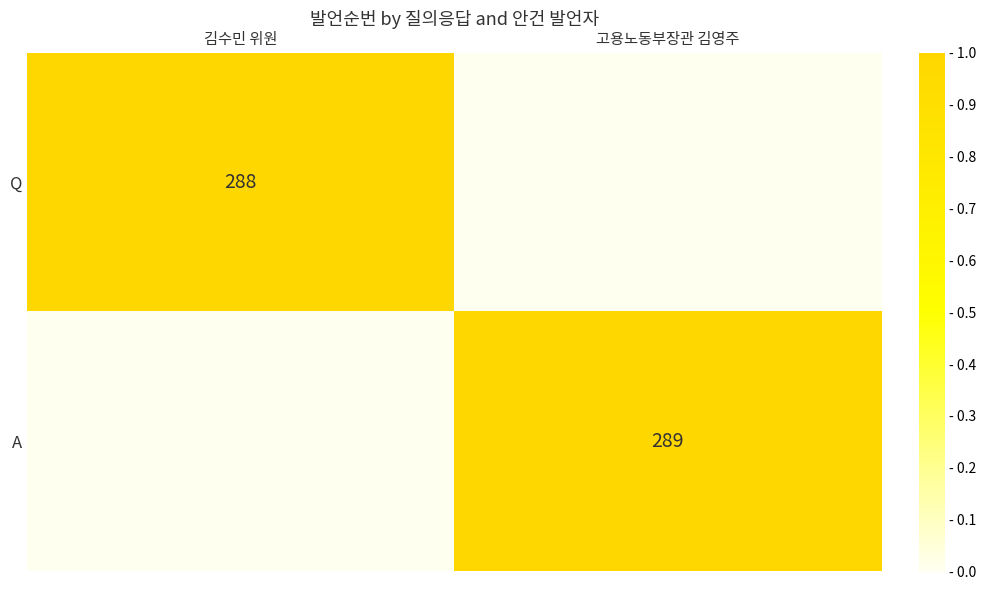

The value of A at 고용노동부장관 김영주 is 435. True or false?

False